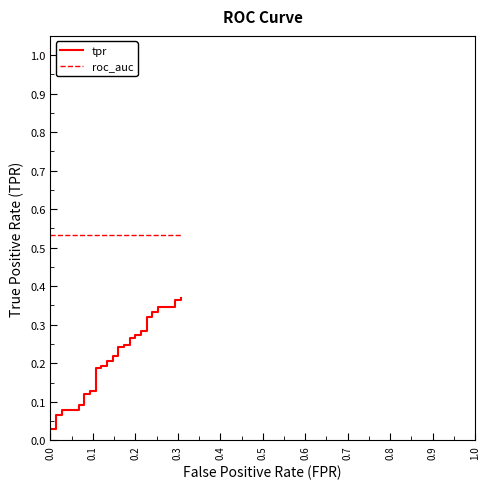

True or false: roc_auc and tpr intersect in this chart.

False